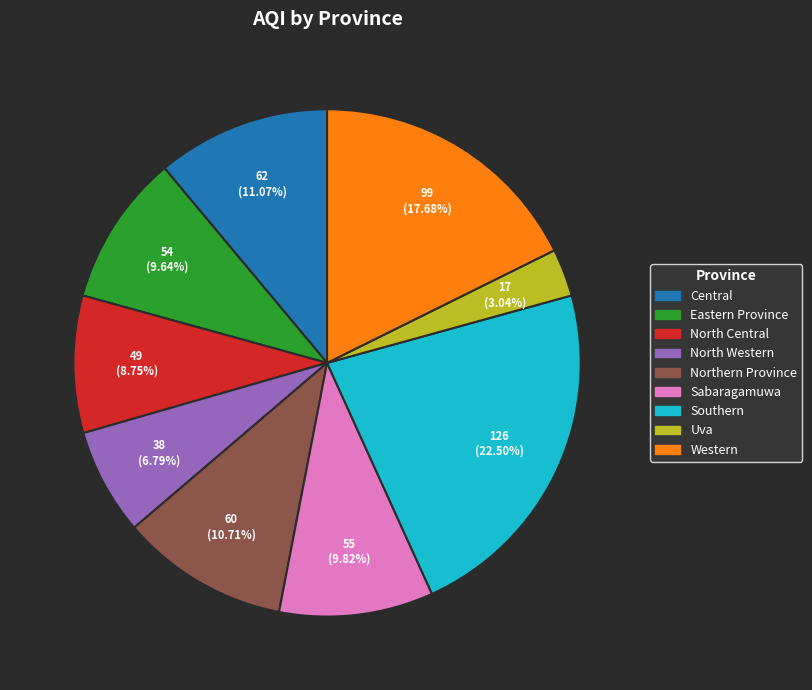

True or false: North Western accounts for 16% of the total.

False